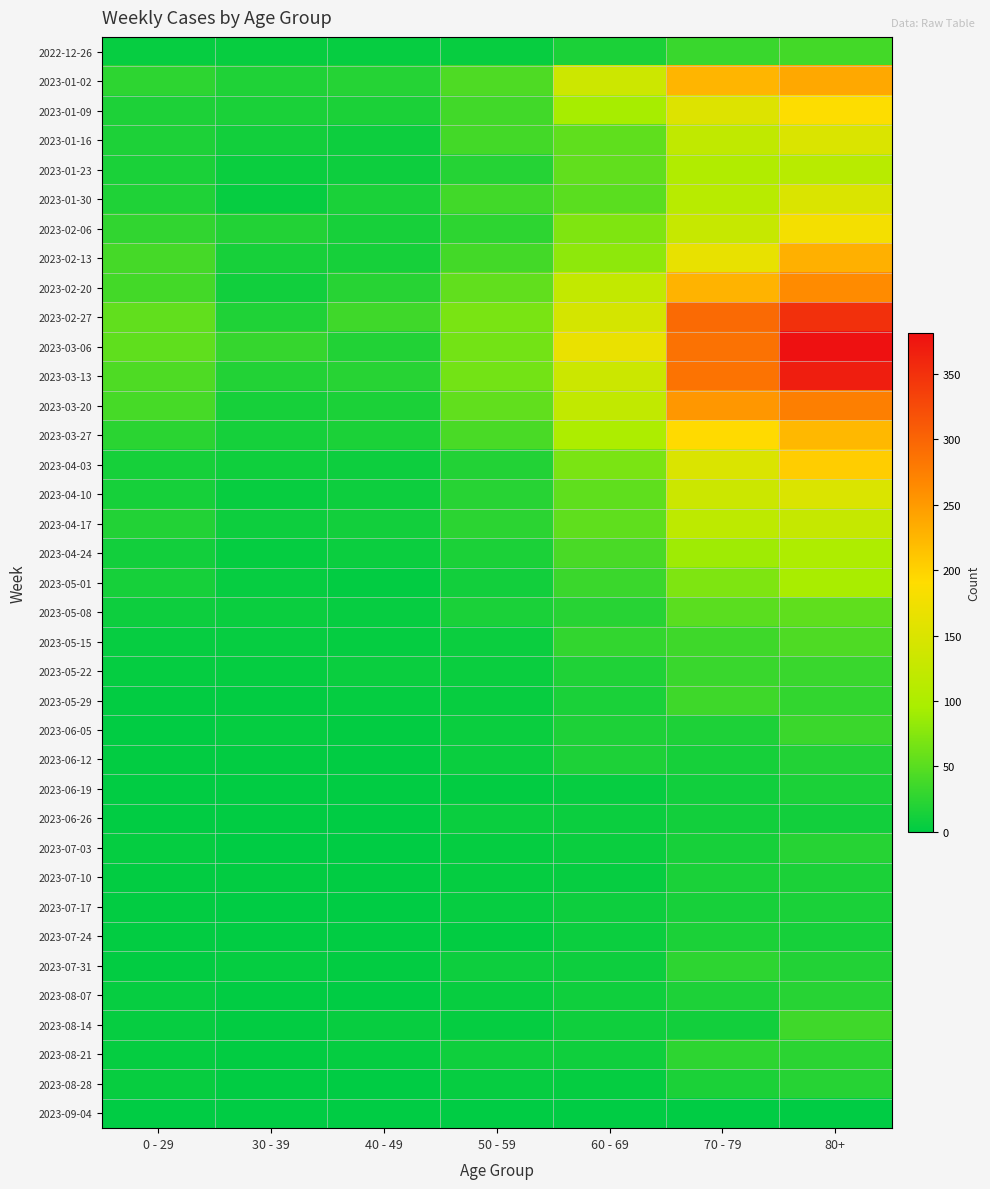

At which category is the sum across all series the highest?

80+